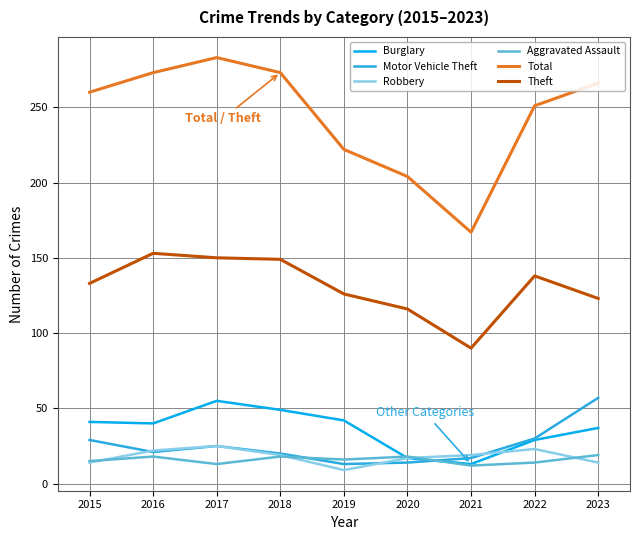

At which label is Theft closest to 121?

2023